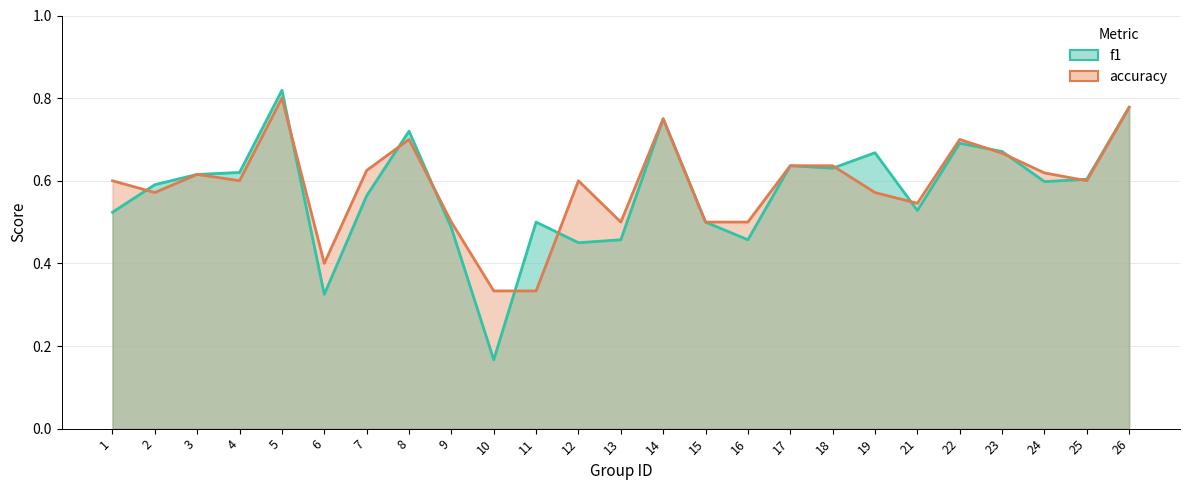

Reading left to right, extract all data points from this chart.

f1: 1=0.5	2=0.6	3=0.6	4=0.6	5=0.8	6=0.3	7=0.6	8=0.7	9=0.5	10=0.2	11=0.5	12=0.5	13=0.5	14=0.8	15=0.5	16=0.5	17=0.6	18=0.6	19=0.7	21=0.5	22=0.7	23=0.7	24=0.6	25=0.6	26=0.8
accuracy: 1=0.6	2=0.6	3=0.6	4=0.6	5=0.8	6=0.4	7=0.6	8=0.7	9=0.5	10=0.3	11=0.3	12=0.6	13=0.5	14=0.8	15=0.5	16=0.5	17=0.6	18=0.6	19=0.6	21=0.5	22=0.7	23=0.7	24=0.6	25=0.6	26=0.8